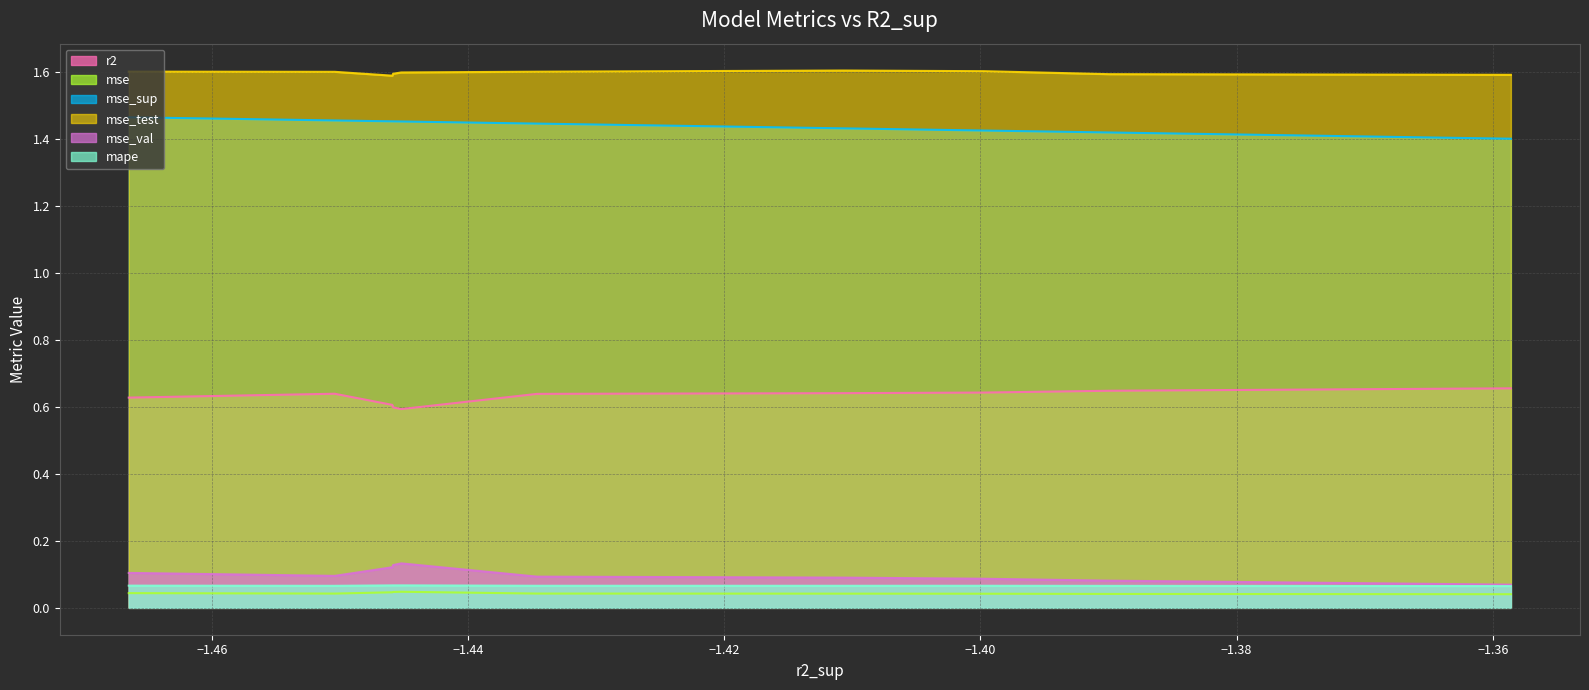

True or false: mse and mse_sup cross at least once.

False